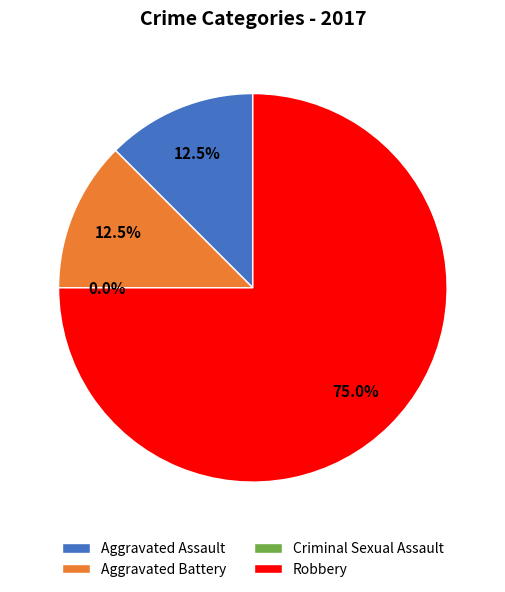

Which has a higher value, Aggravated Battery or Criminal Sexual Assault?

Aggravated Battery